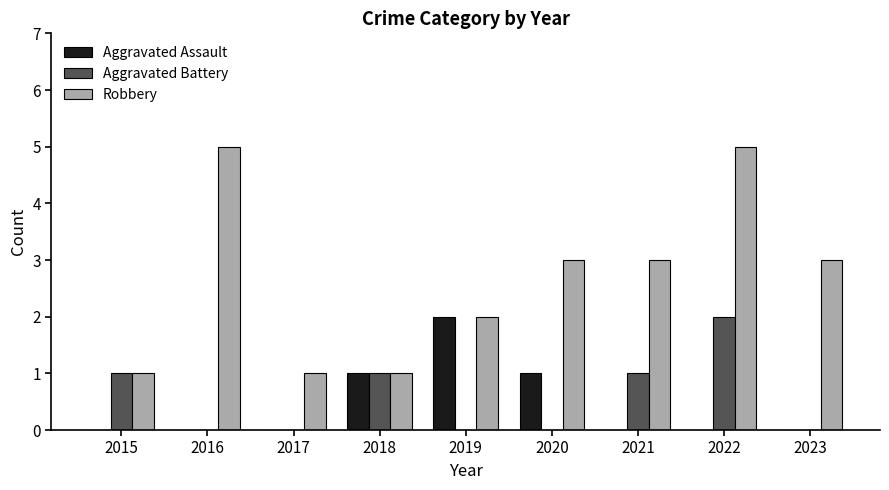

What is the average value of the Robbery series?

3